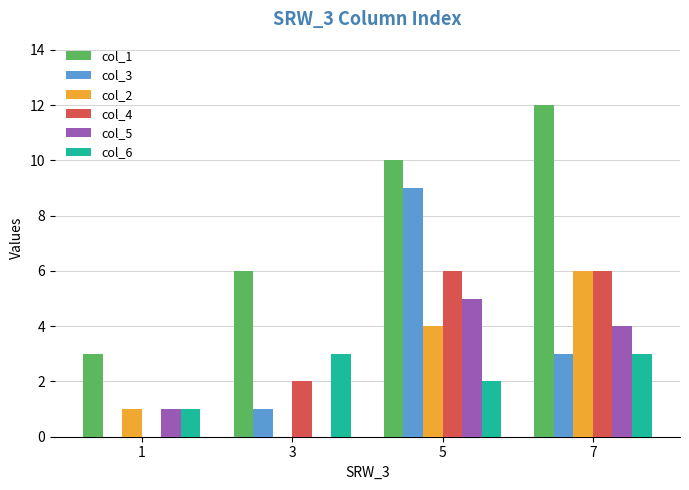

Between 1 and 7, which series saw the biggest shift?

col_1